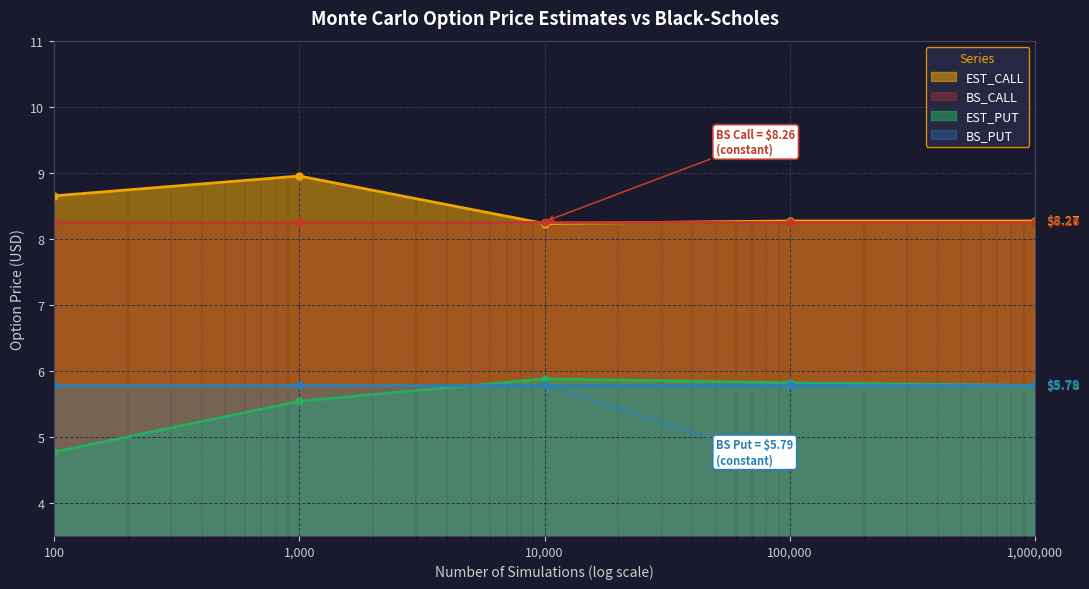

How many data points does each series have?

5